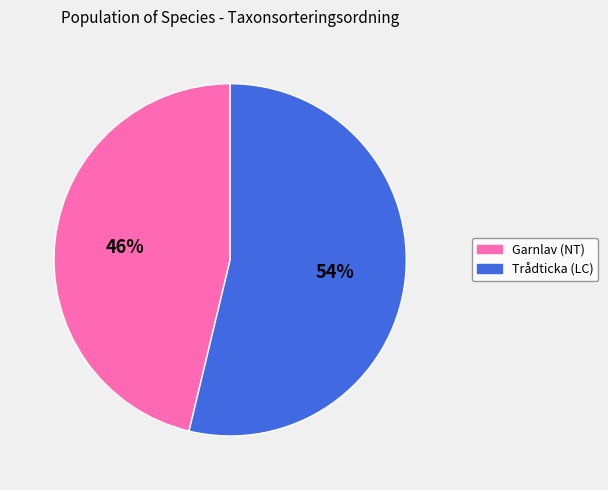

Is the sum of Garnlav (NT) and Trådticka (LC) greater than half?

Yes